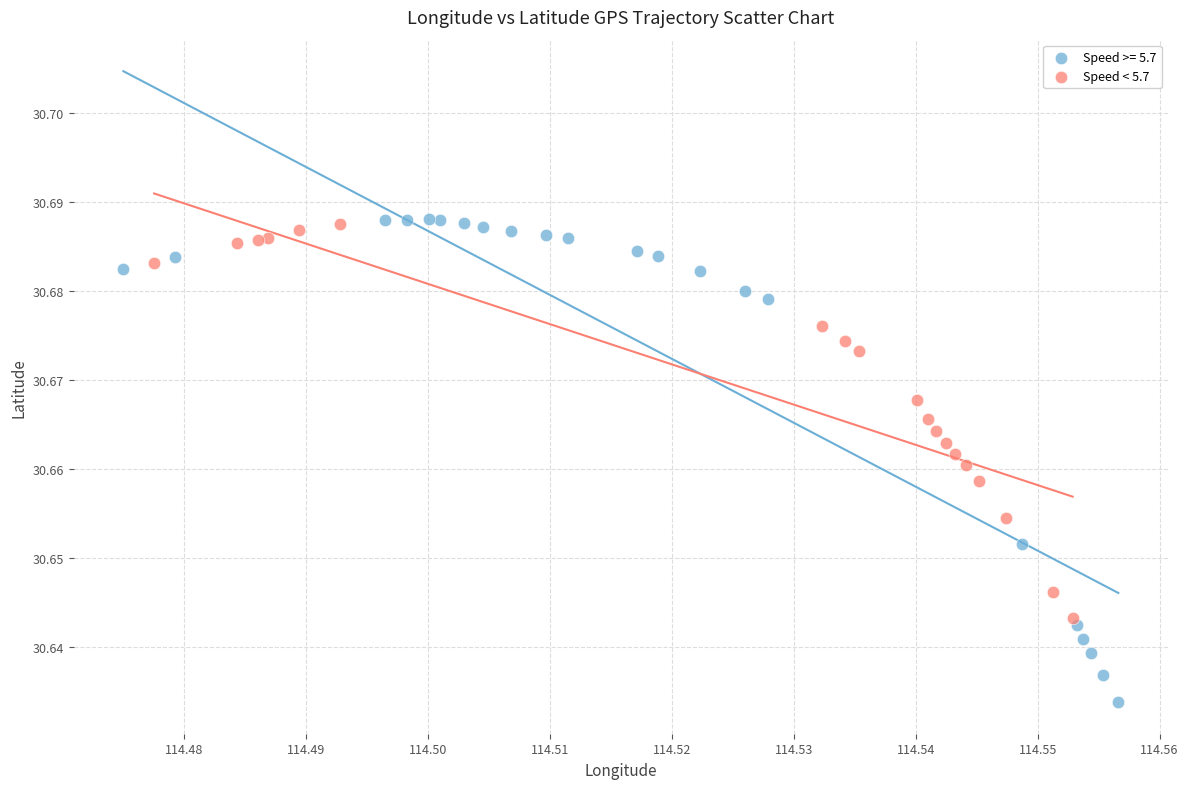

Which series contains the lowest Y value?

Speed >= 5.7